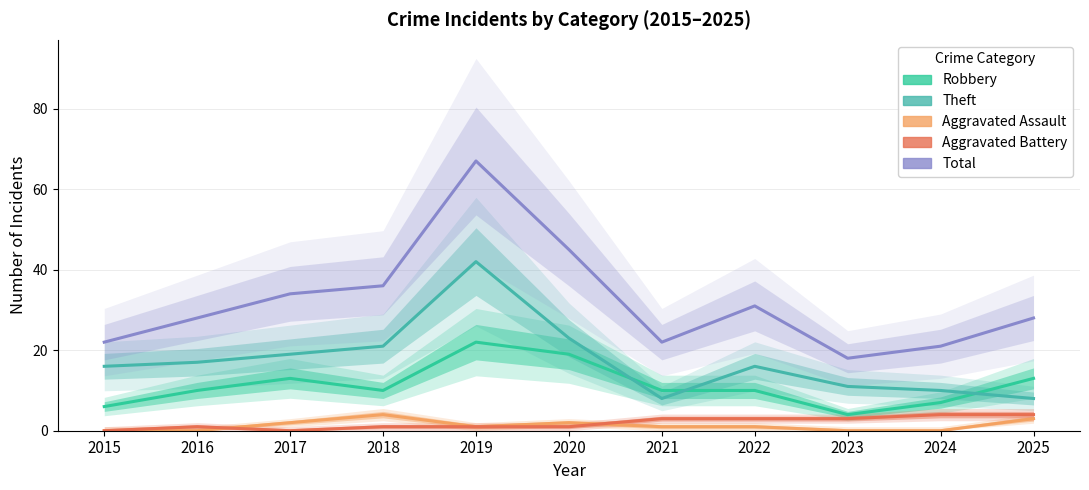

Between 2020 and 2024, which is larger?

2020